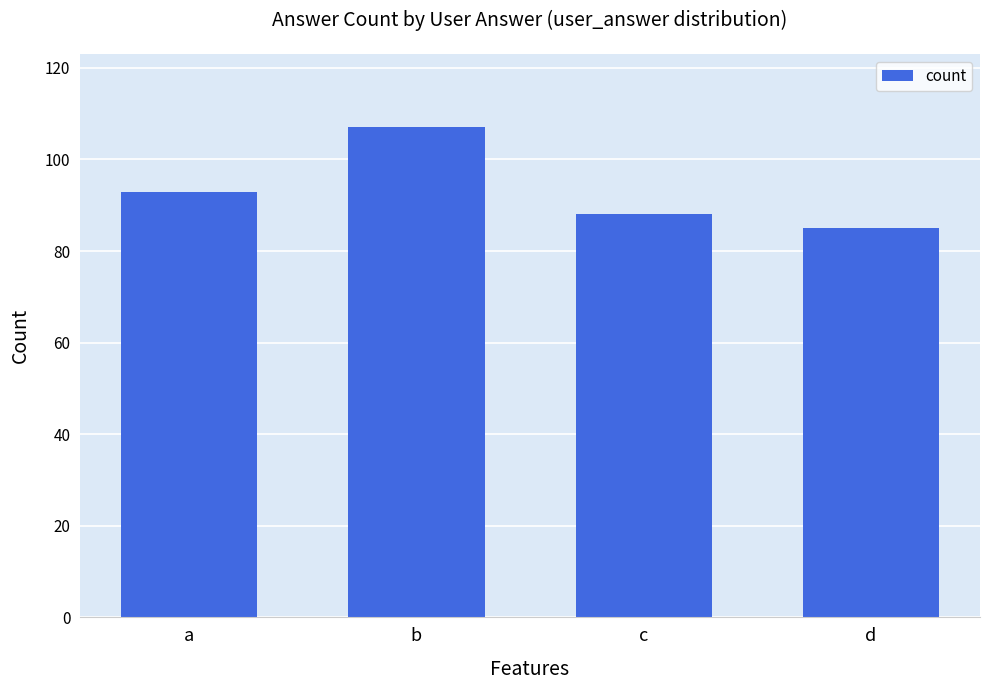

Reading left to right, transcribe all the data shown in this chart.

a=93	b=107	c=88	d=85